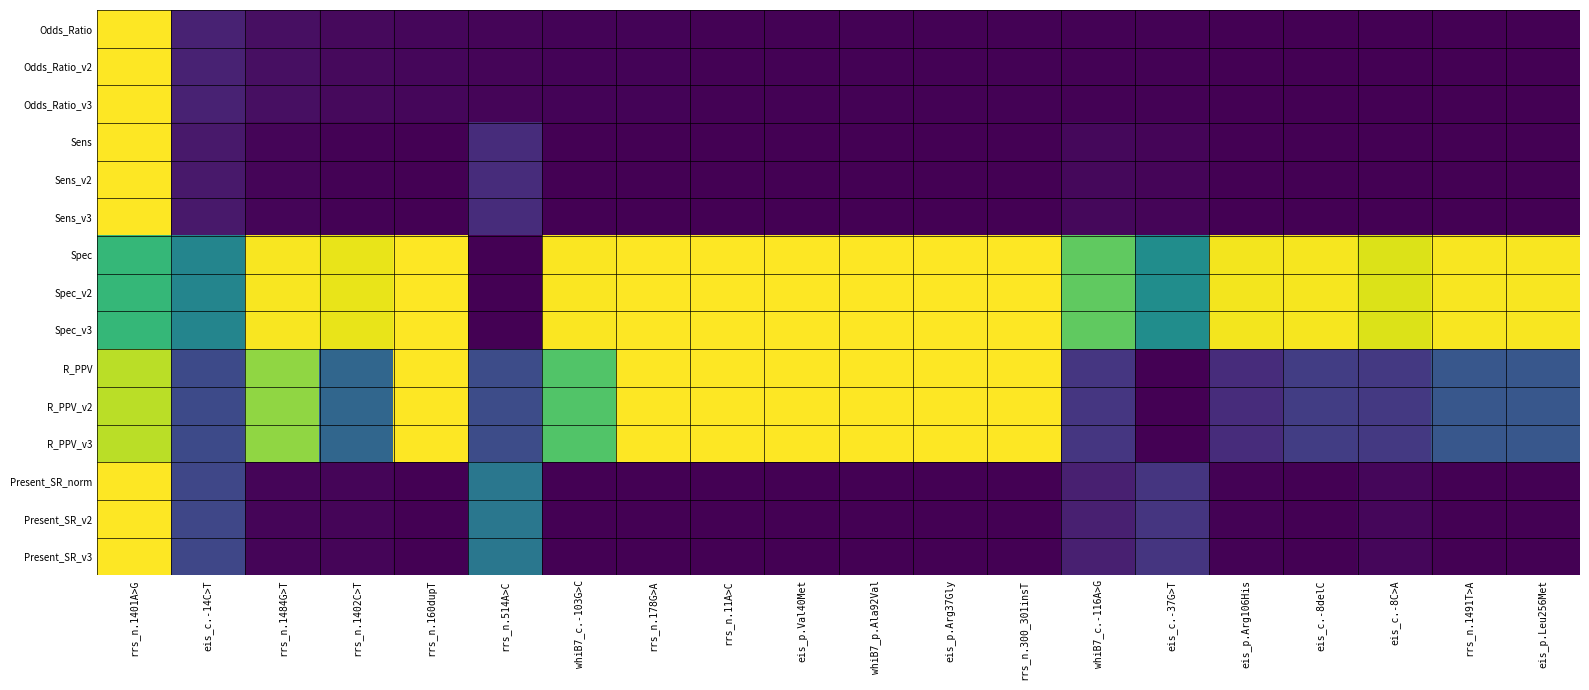

What is the spread (max minus min) of values at rrs_n.11A>C?

1.0